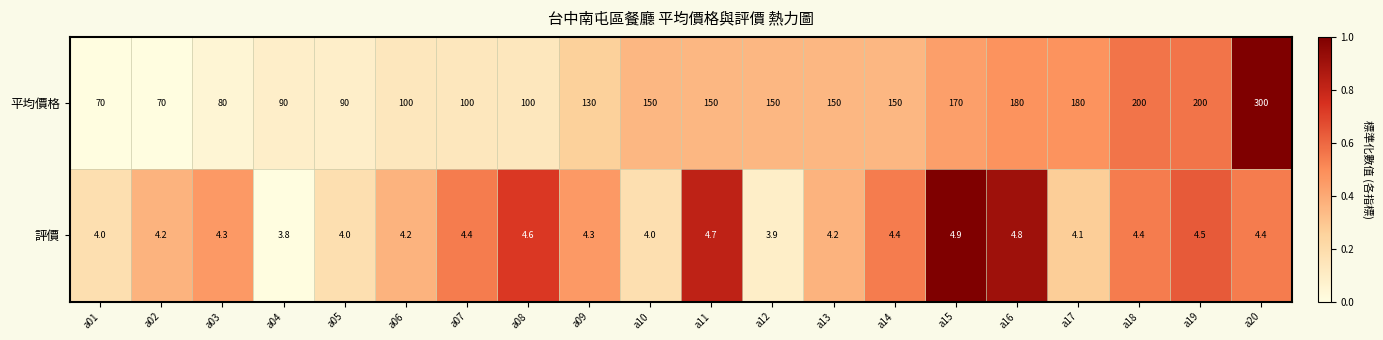

How many distinct data groups are displayed?

2